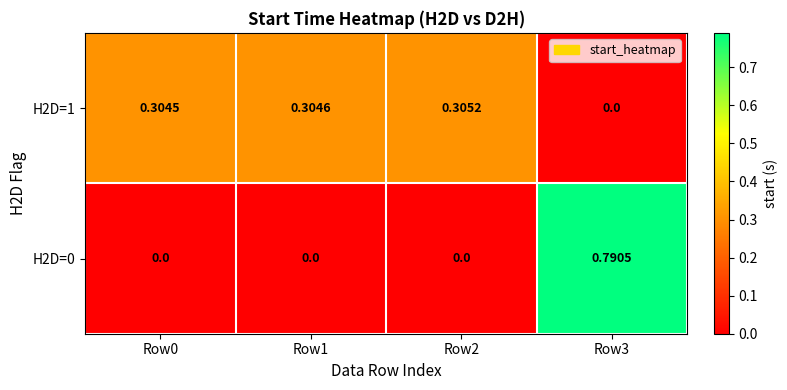

Is the value of H2D=1 at Row2 greater than the value of H2D=0 at Row1?

Yes